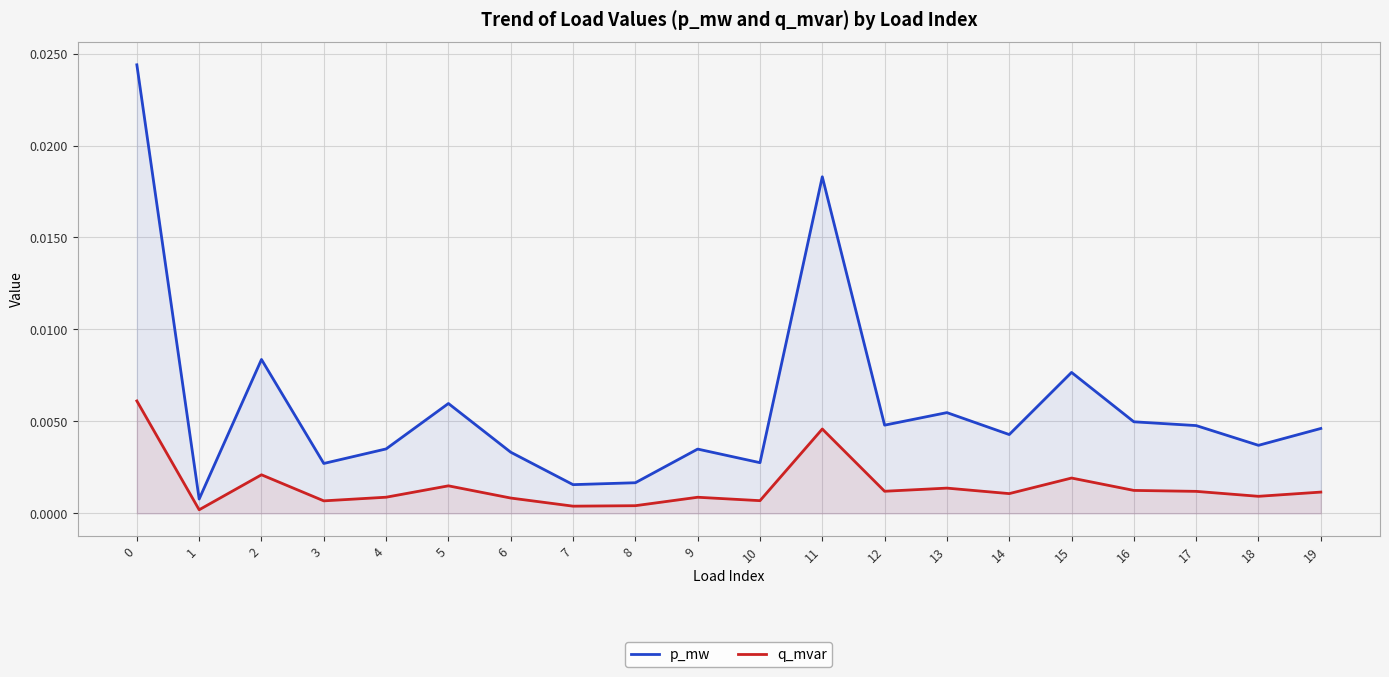

True or false: q_mvar and p_mw intersect in this chart.

False